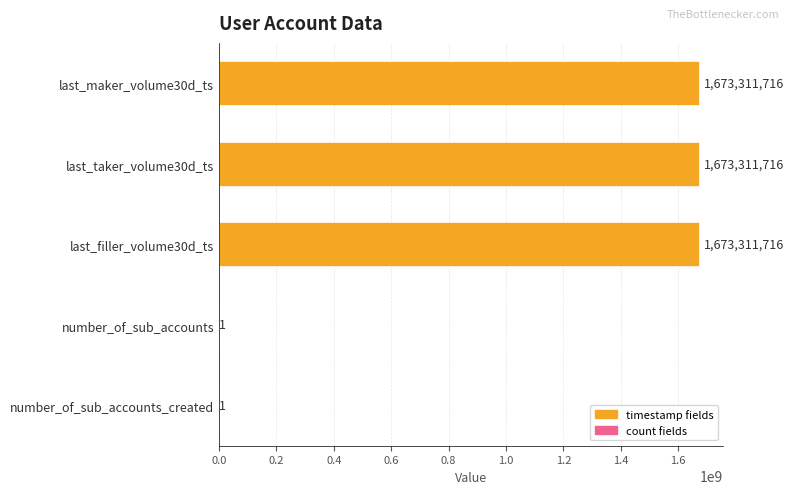

What is the greatest value displayed?

1673311716